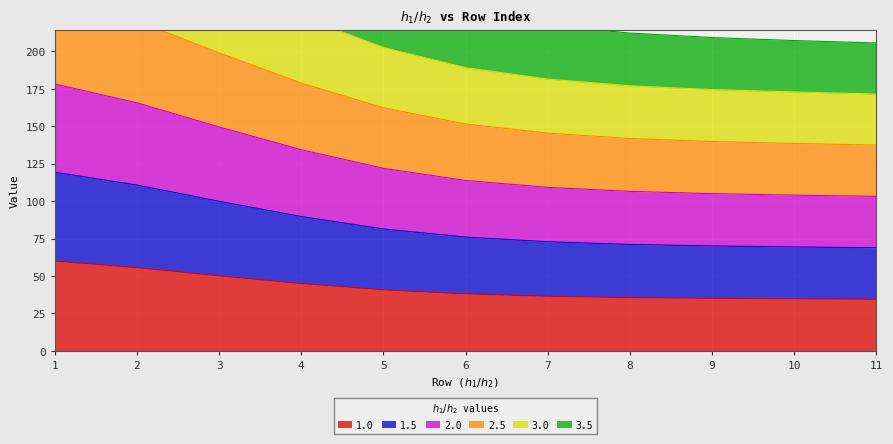

How many lines are shown in the chart?

6